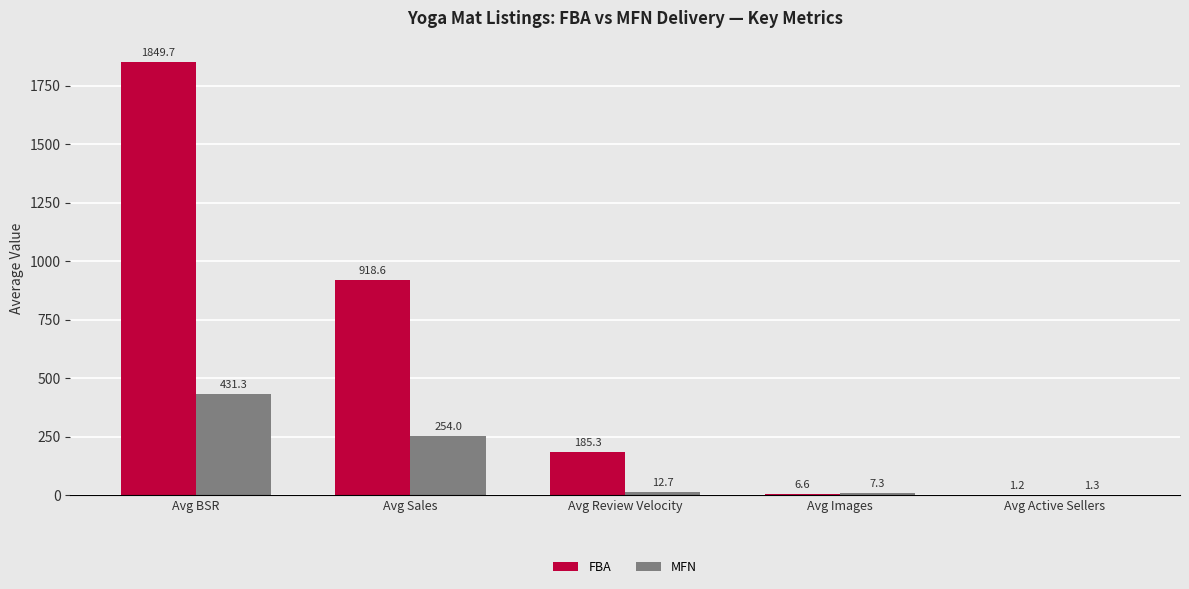

Between Avg Sales and Avg Images, which series saw the biggest shift?

FBA